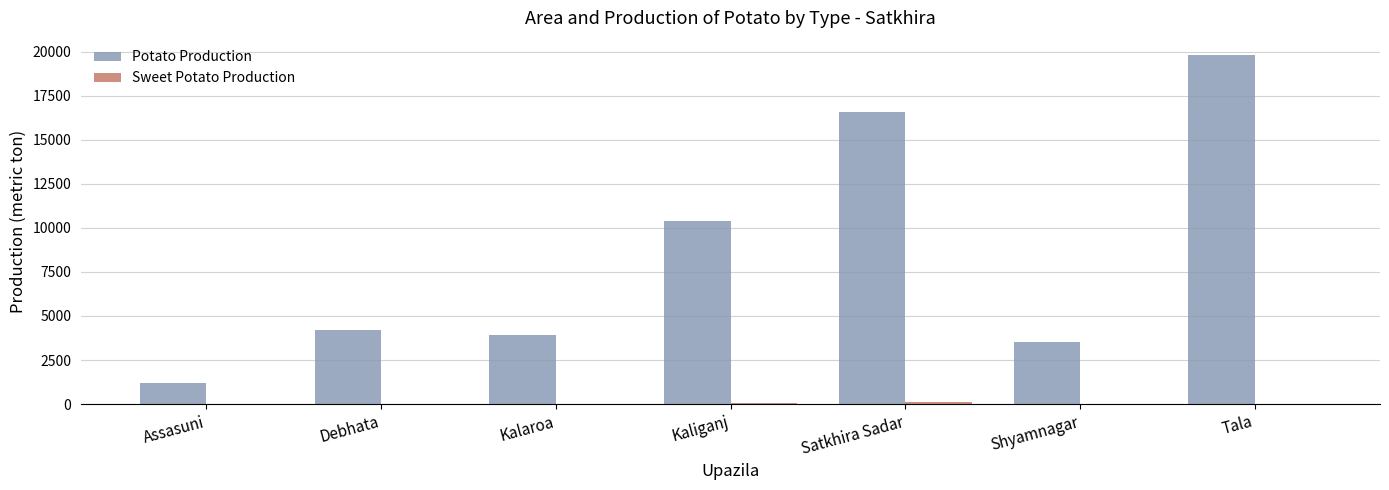

Which label corresponds to the largest value in the chart?

Tala